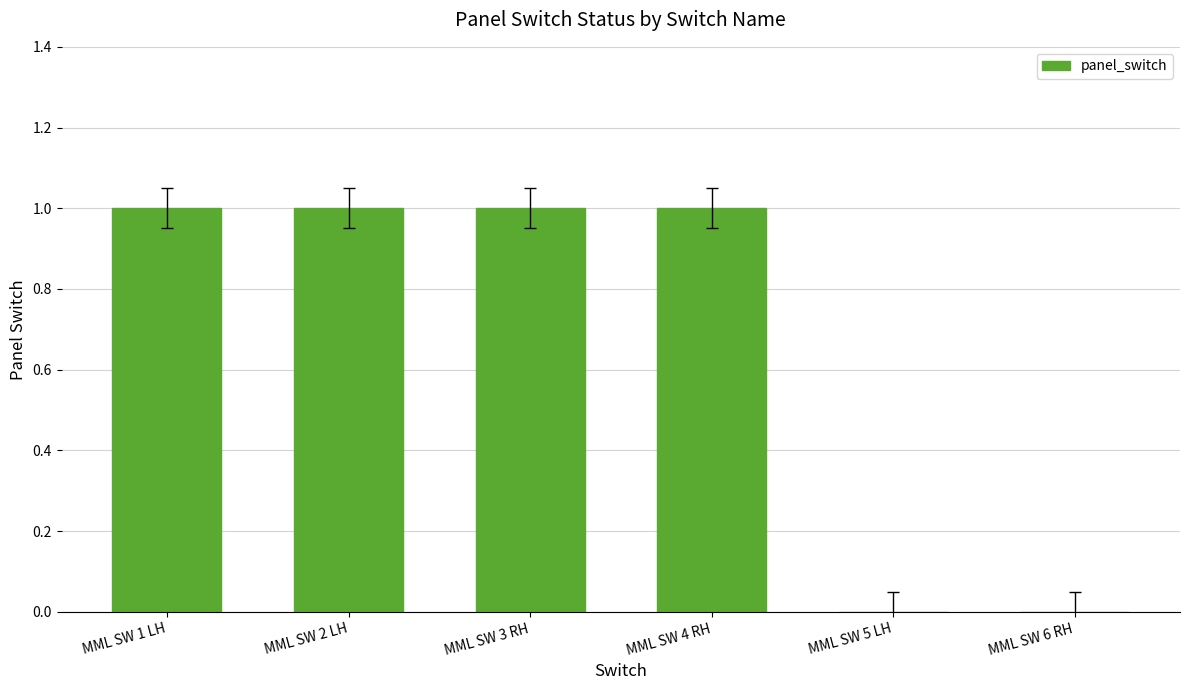

How many data points does each series have?

6